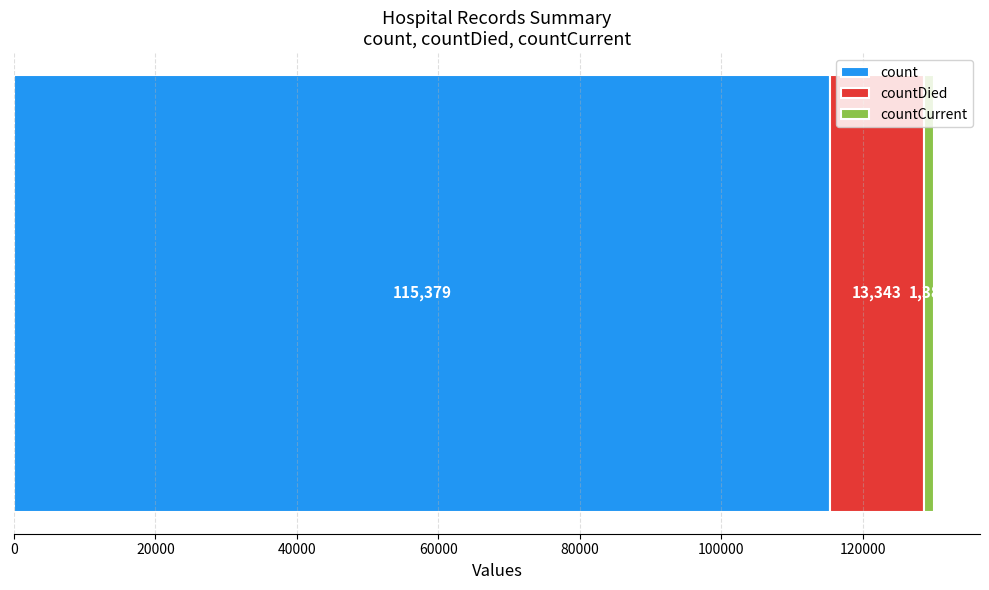

How many data points does each series have?

1